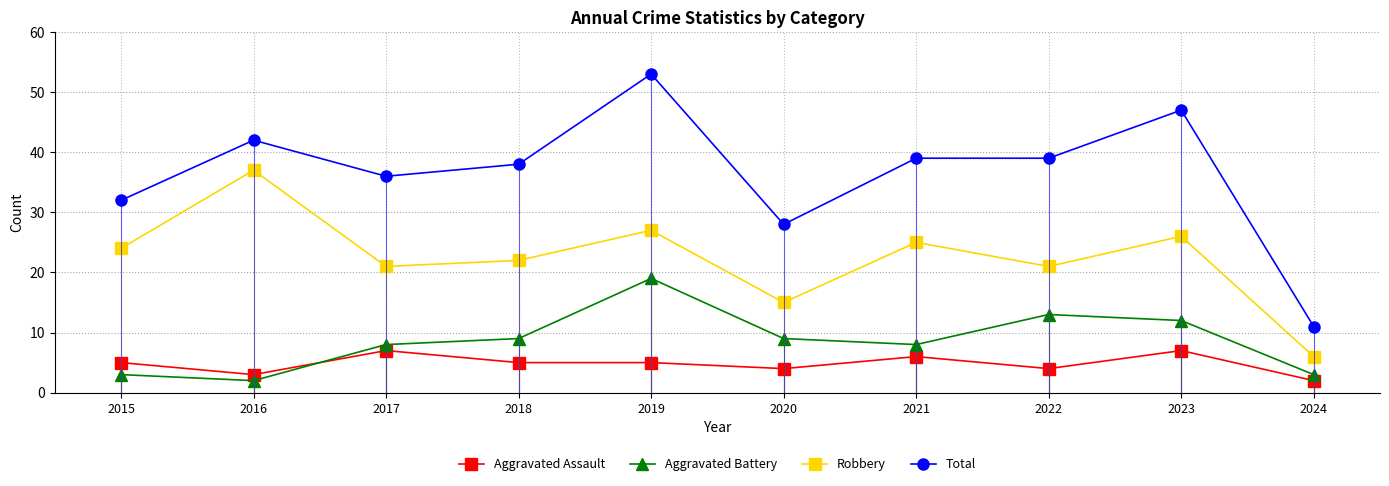

Rank the series by their maximum value, from lowest to highest.

Aggravated Assault, Aggravated Battery, Robbery, Total